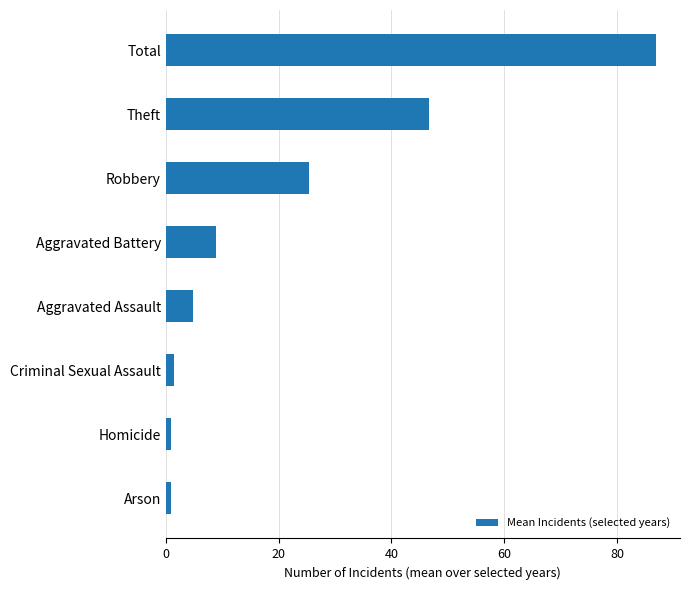

Is it true that the value at Theft is 46.7?

True